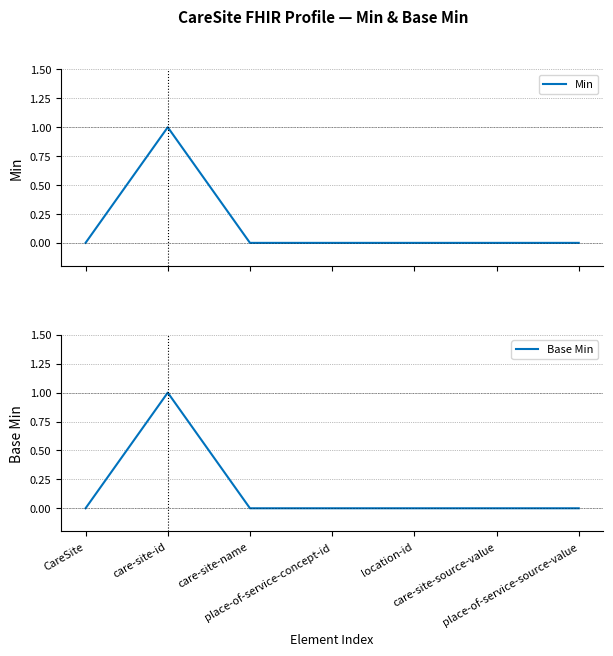

True or false: Base Min and Min intersect in this chart.

False